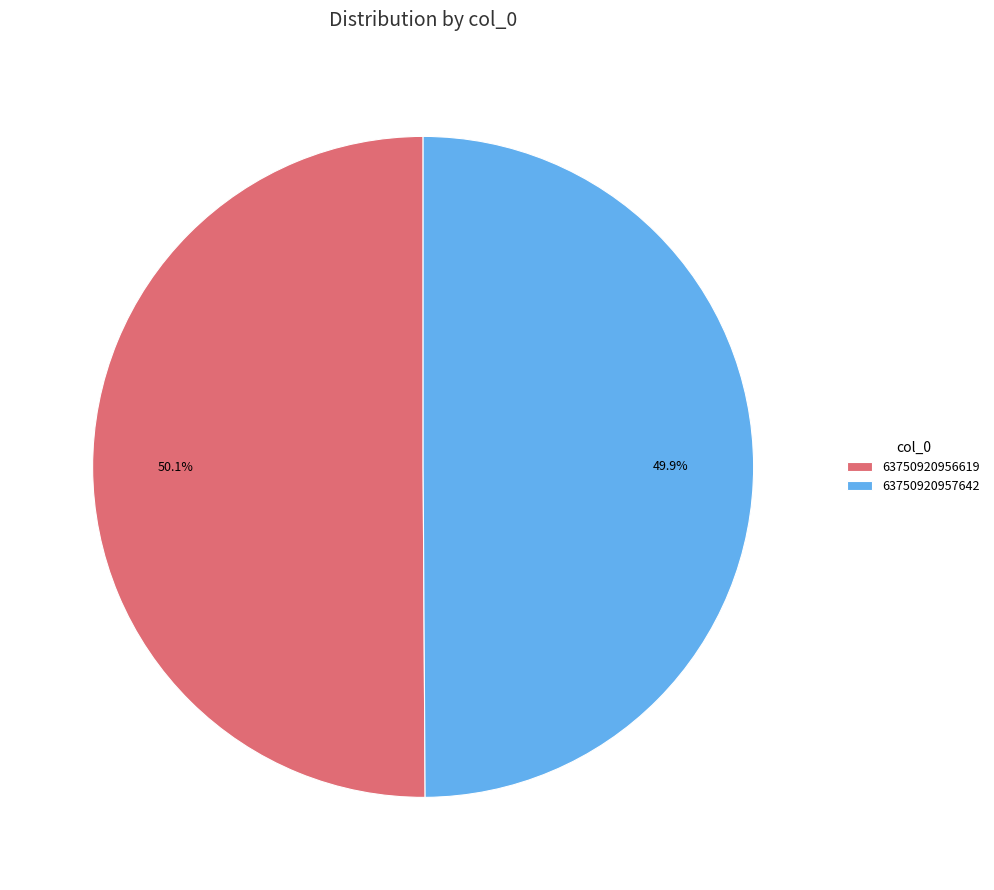

To the nearest percent, what is the combined percentage of 63750920957642 and 63750920956619?

100%